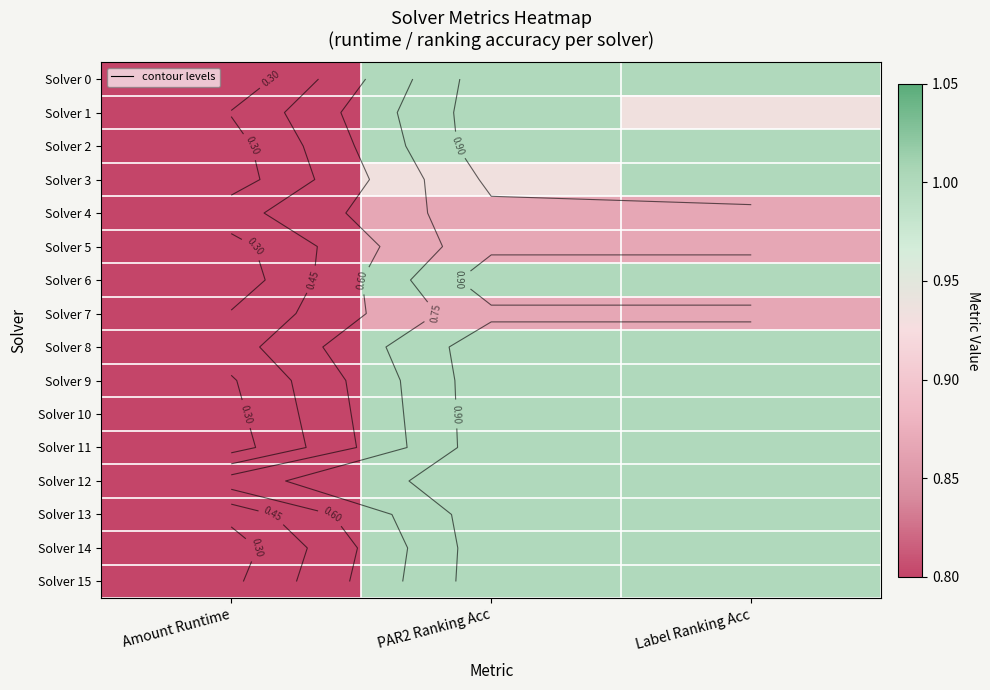

What is the minimum value shown in the chart?

0.2